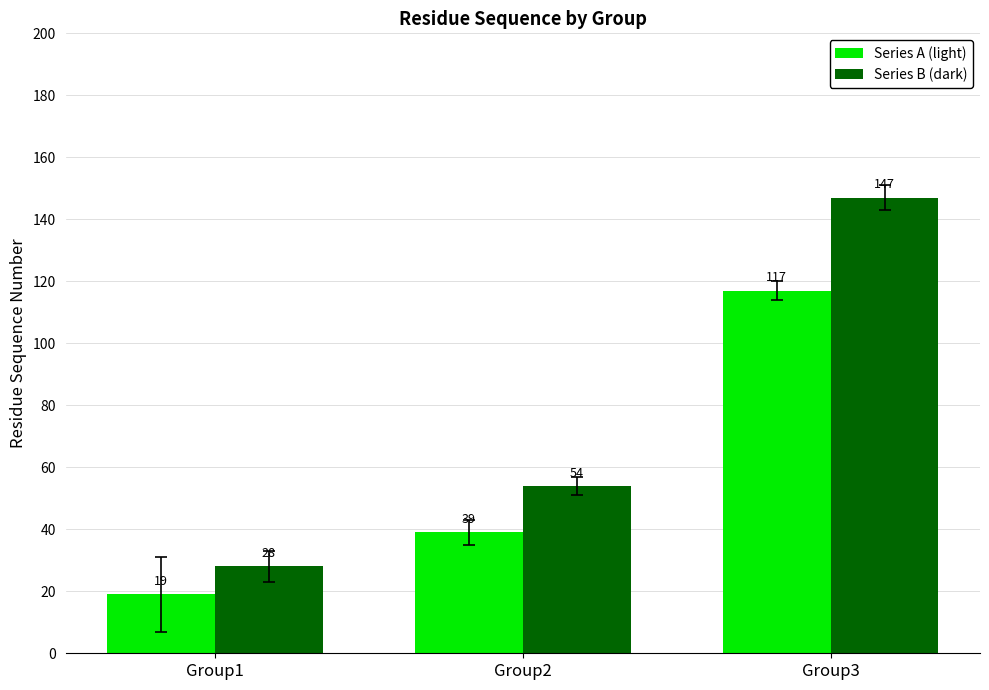

How many data points in Series B (dark) are less than 54?

1